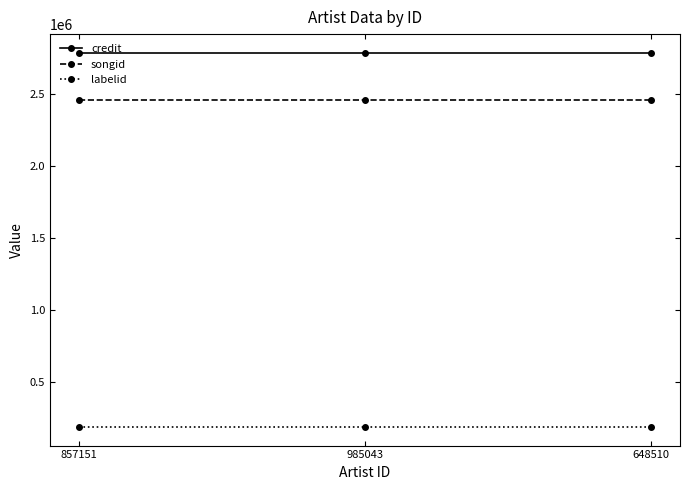

Rank the series at 648510 from highest to lowest value.

credit, songid, labelid